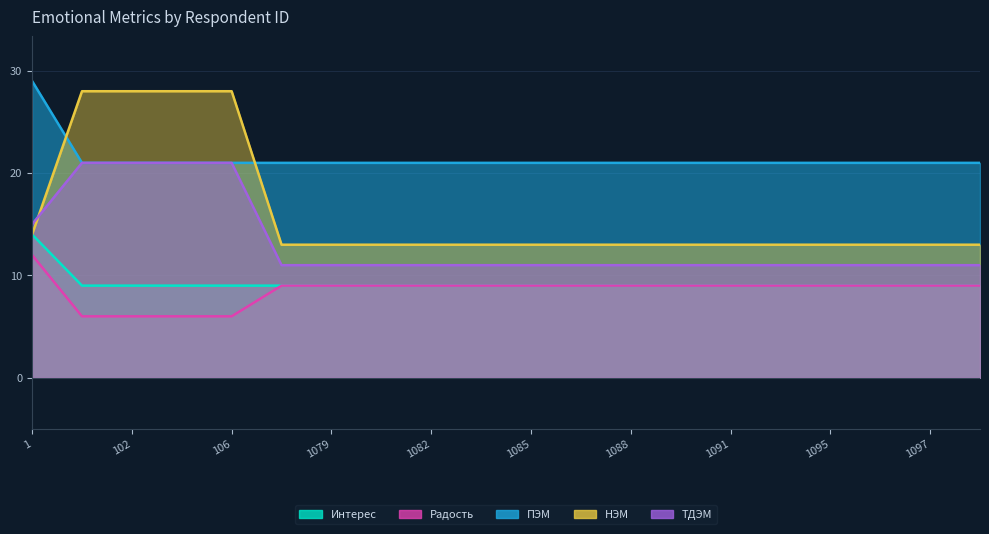

Is the value of НЭМ at 1084 greater than the value of ПЭМ at 106?

No